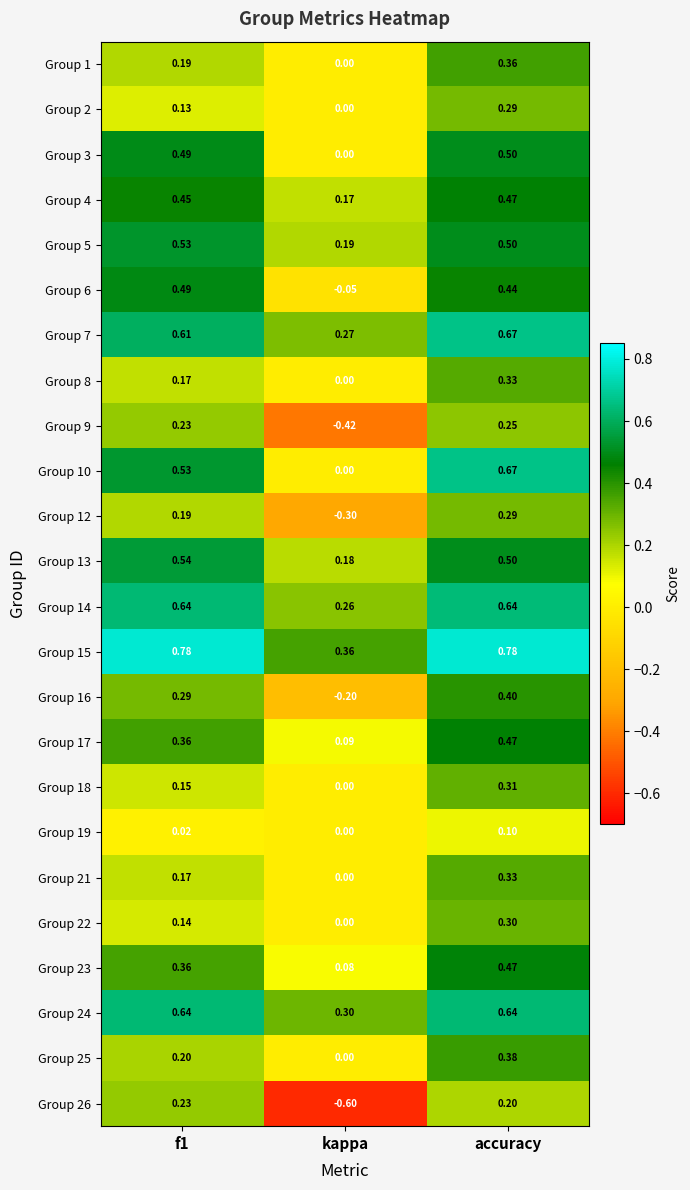

Which category has the lowest value in the Group 13 series?

kappa